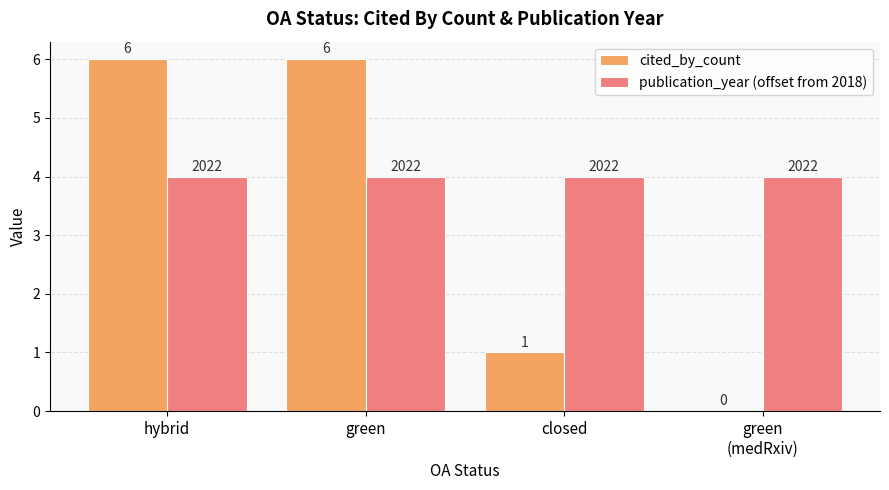

The cited_by_count series shows 2 at closed. True or false?

False